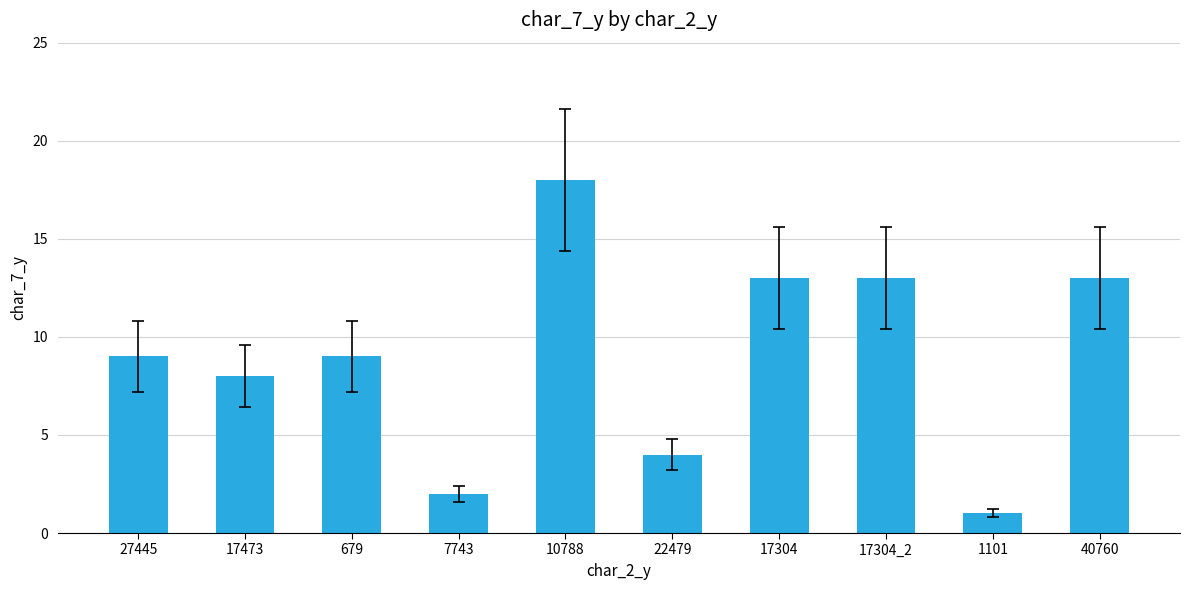

Approximately how many times larger is the value at 1101 compared to 17304?

0.1